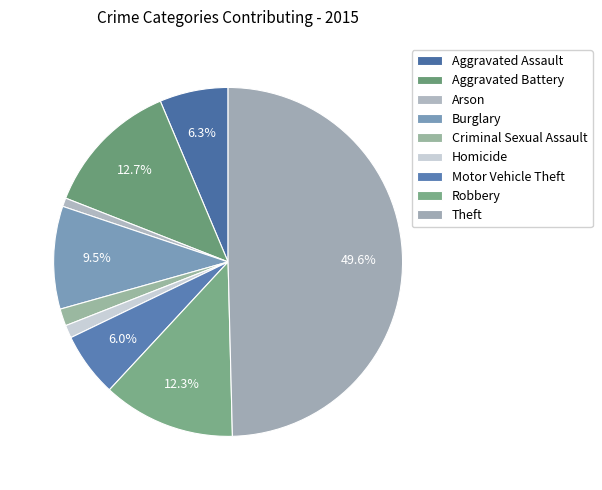

How many slices are in this pie chart?

9